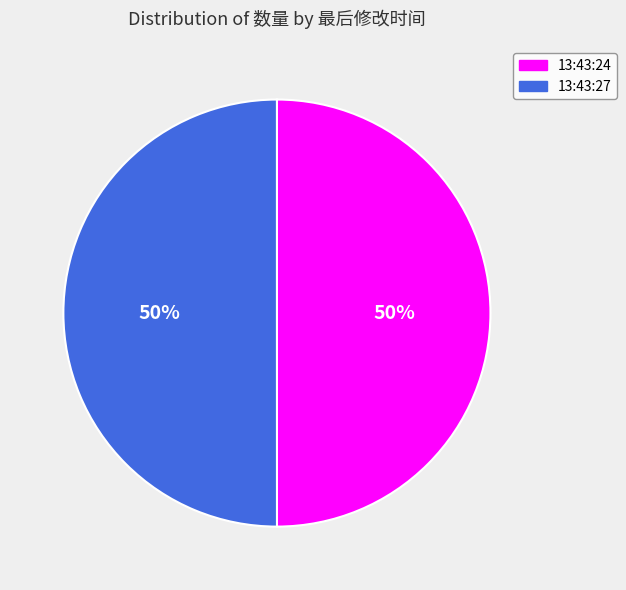

Is the sum of 13:43:27 and 13:43:24 greater than half?

Yes